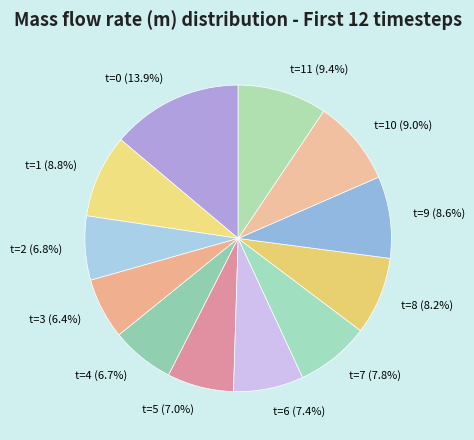

Which category has the biggest portion of the pie?

t=0 (13.9%)